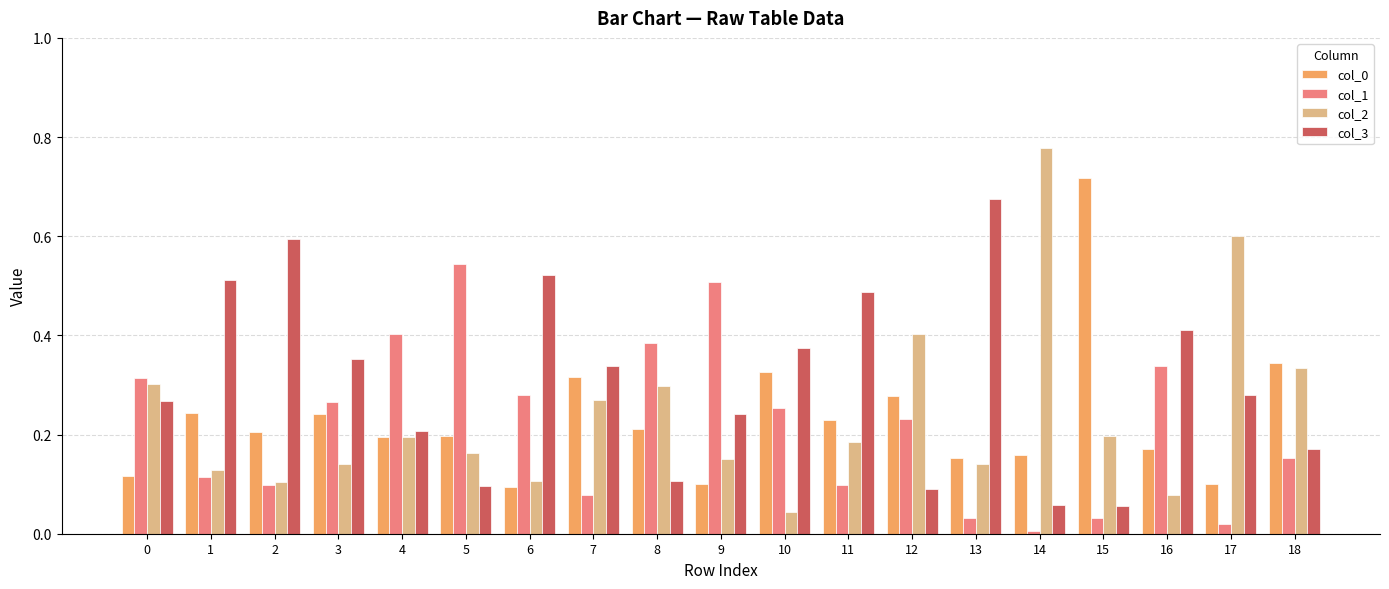

What is the sum of all col_3 values?

5.8